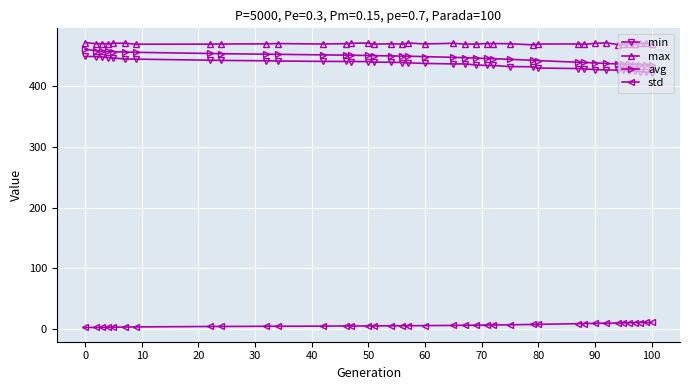

What is the value of the max point at the 38th from the left?

469.4